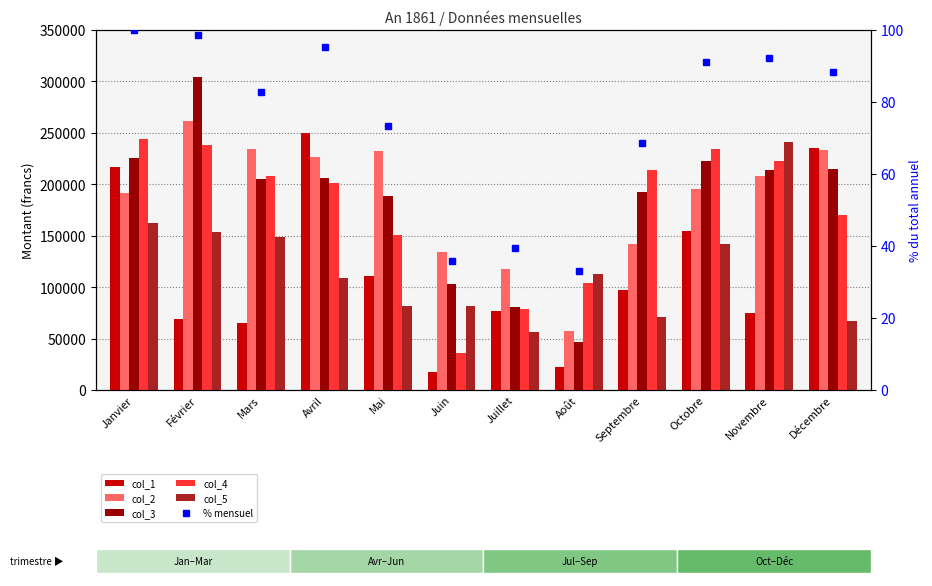

What is the spread (max minus min) of values at Mars?

234448.3